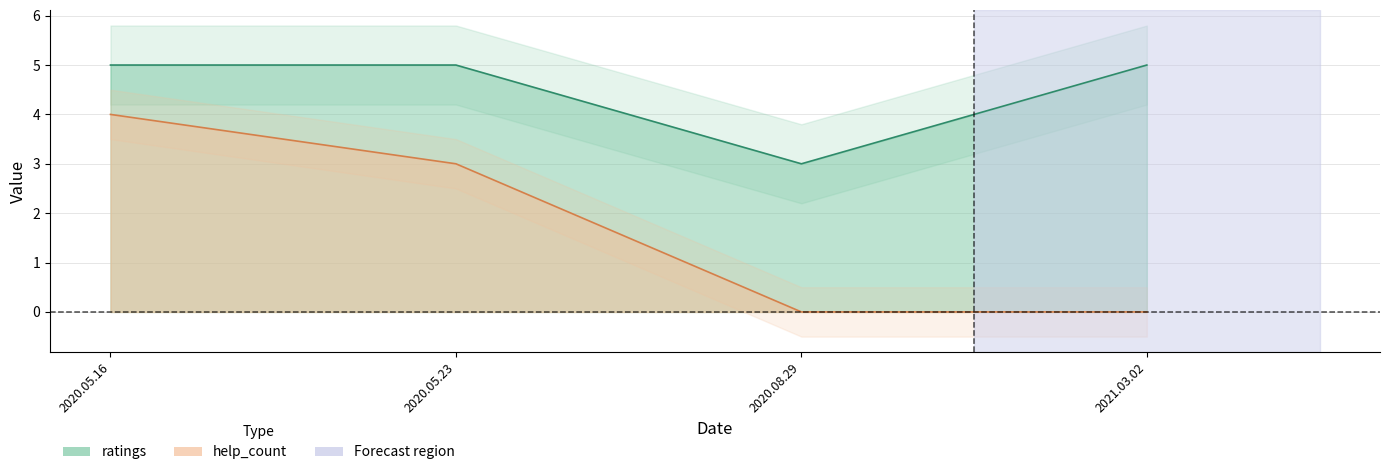

At how many categories does at least one series exceed 1?

4